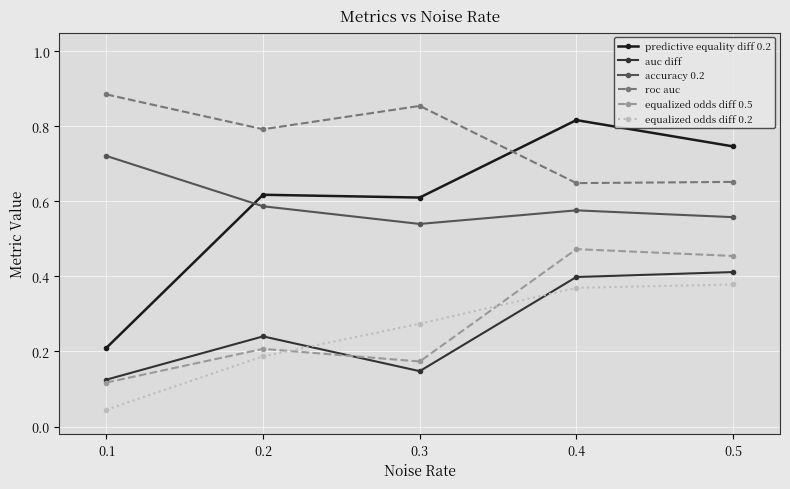

In accuracy 0.2, how many points are lower than both neighbors (excluding endpoints)?

1